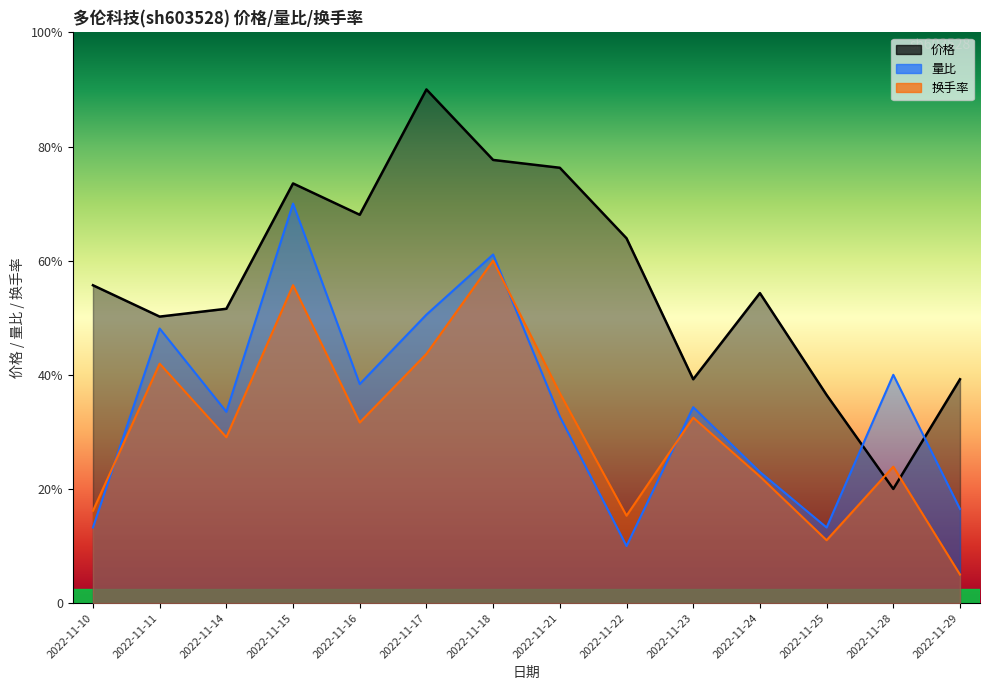

Where do 换手率 and 价格 first cross each other?

2022-11-25 and 2022-11-28